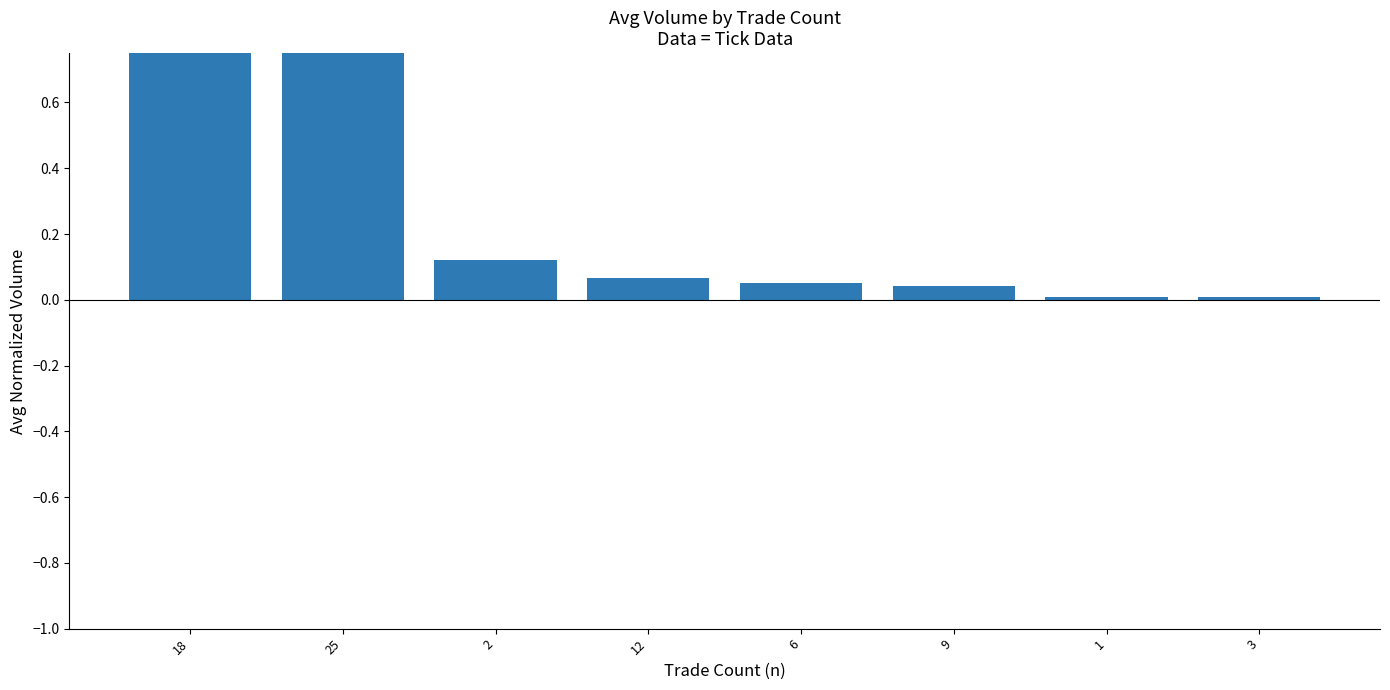

The value at 2 is 0.1. True or false?

True